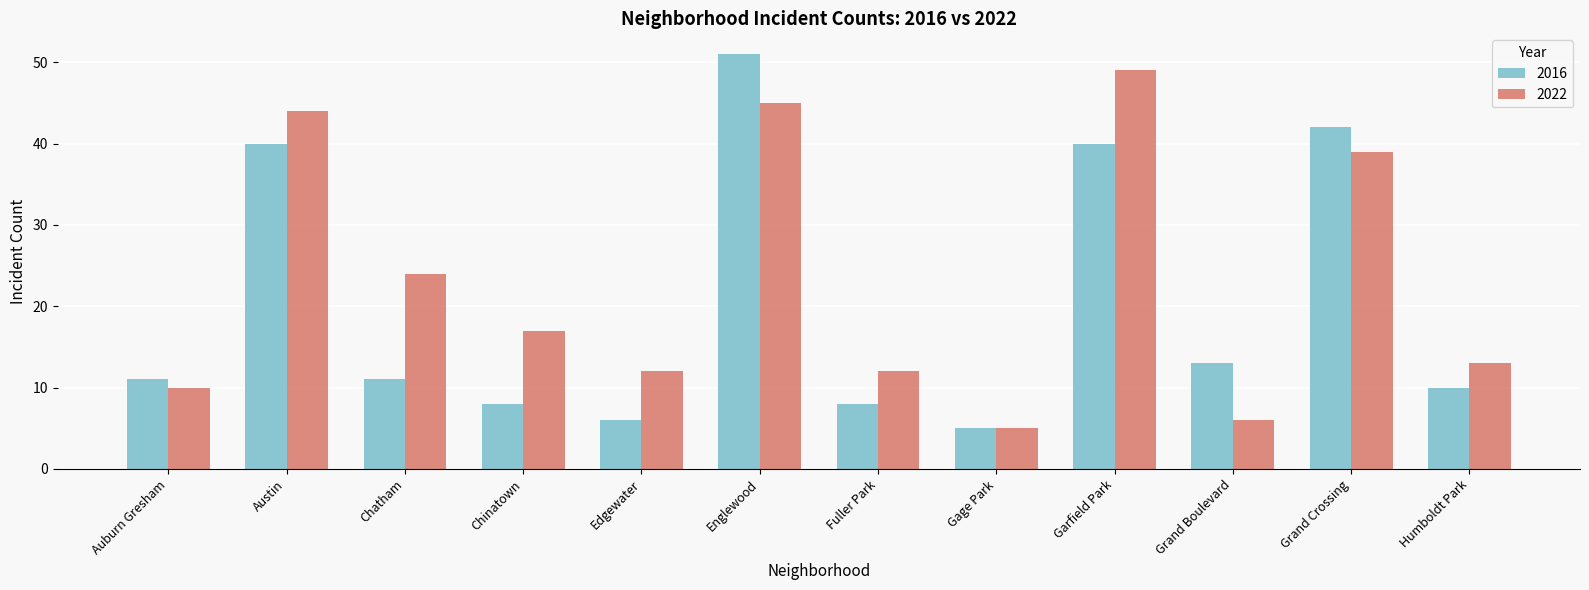

Is it true that 2016 equals 16 at Garfield Park?

False